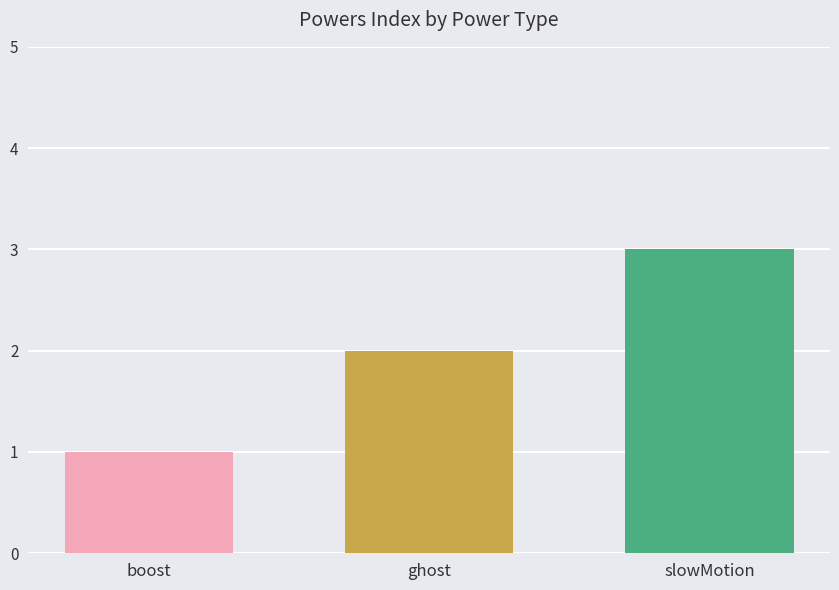

What is the greatest value displayed?

3